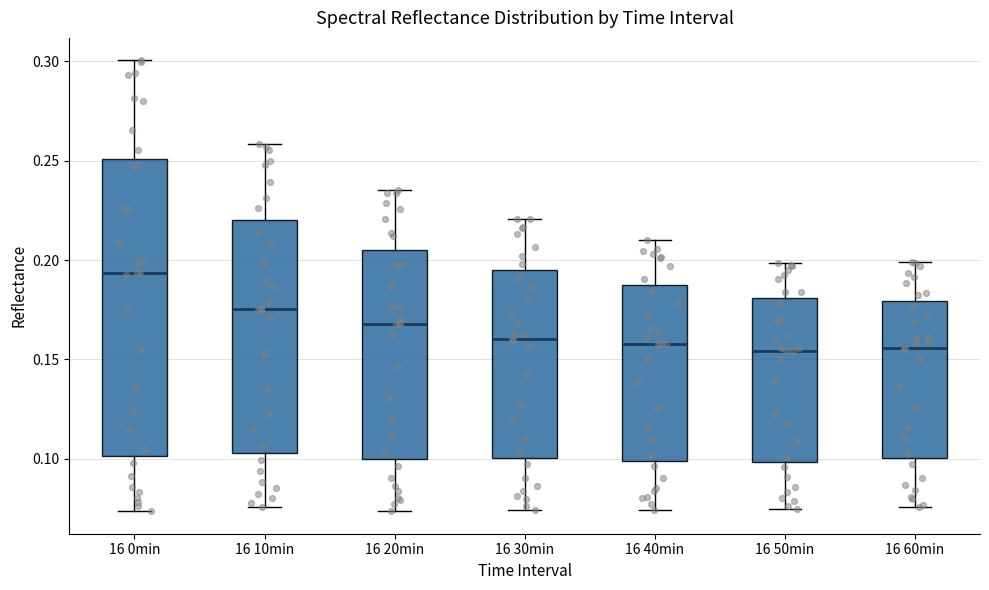

Where is the lower edge of the box for 16 20min on the y-axis? The values are not printed on the chart, so give them approximately, as read against the axis.

0.100